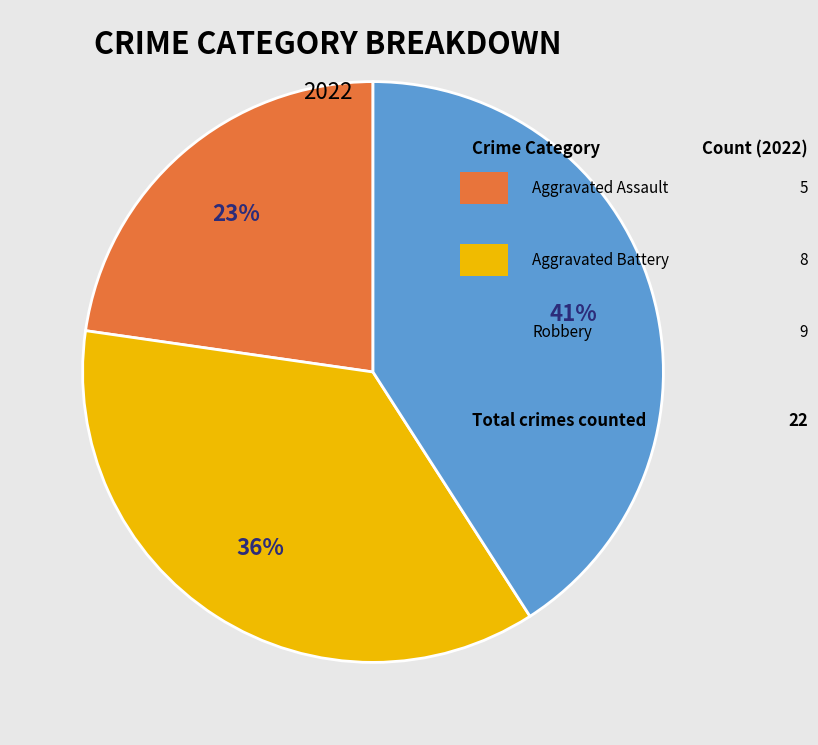

Is there any slice that represents more than half of the pie?

No